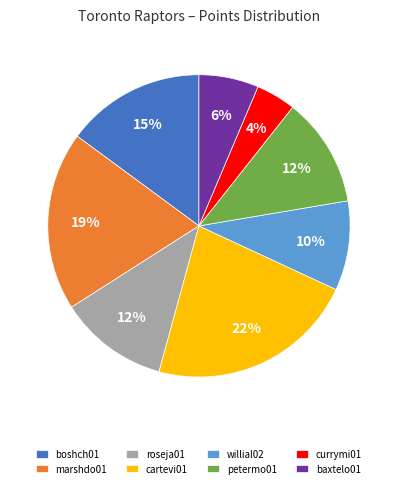

Does any single category account for the majority?

No